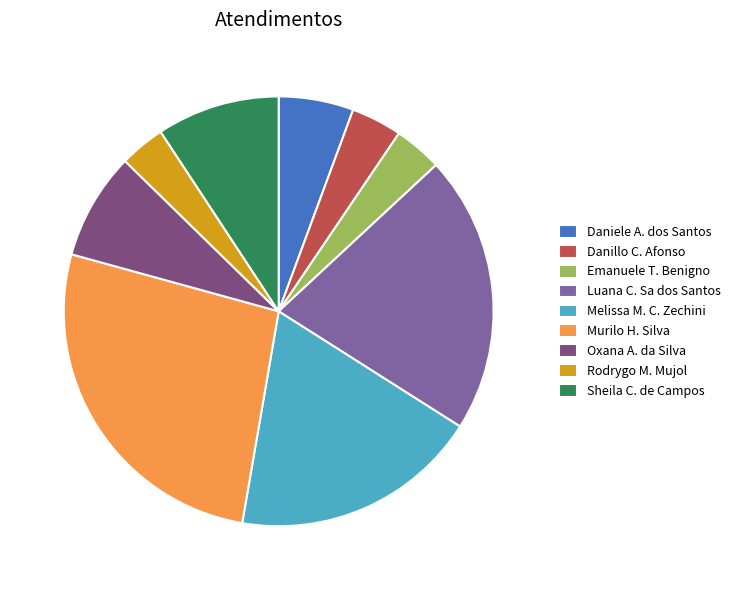

Which slice is the largest?

Murilo H. Silva